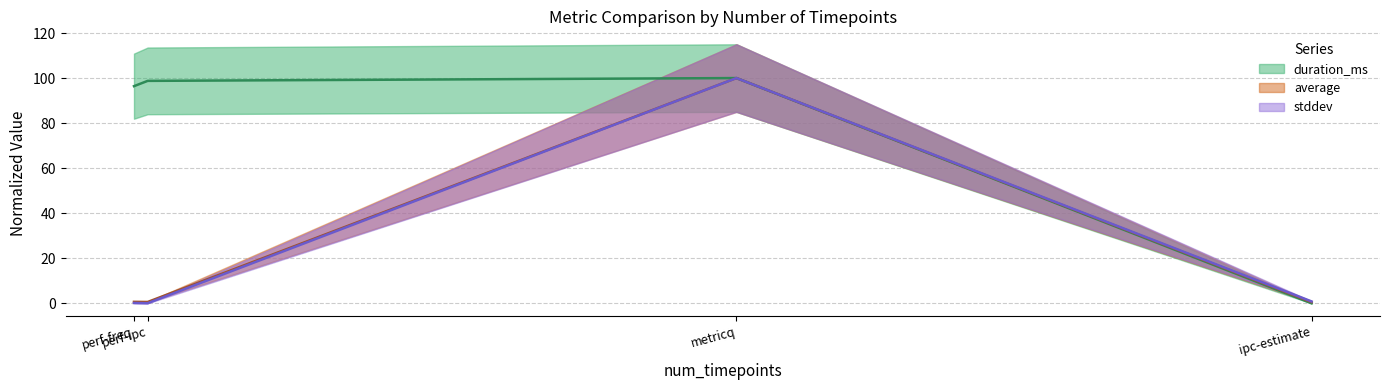

Reading left to right, transcribe all the data shown in this chart.

duration_ms (line): perf-freq=96.4	perf-ipc=98.8	metricq=100.0	ipc-estimate=0.0
average (line): perf-freq=0.6	perf-ipc=0.6	metricq=100.0	ipc-estimate=0.5
stddev (line): perf-freq=0.1	perf-ipc=0.0	metricq=100.0	ipc-estimate=0.8